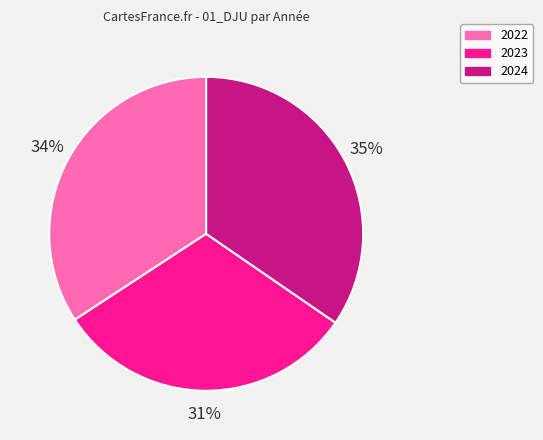

What is the smallest slice in the pie chart?

2023